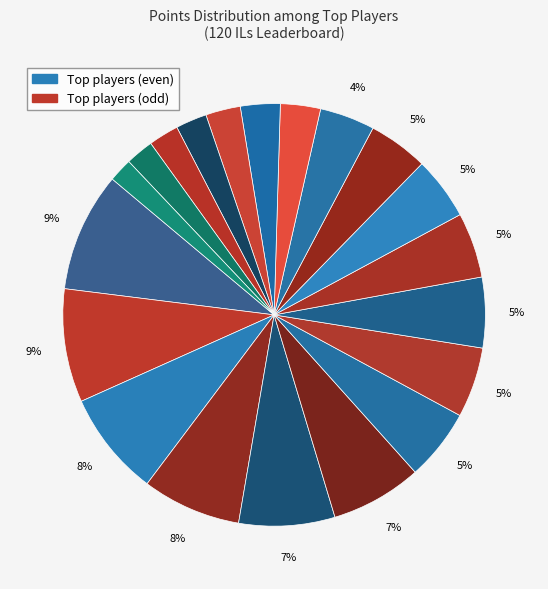

How many slices are in this pie chart?

20